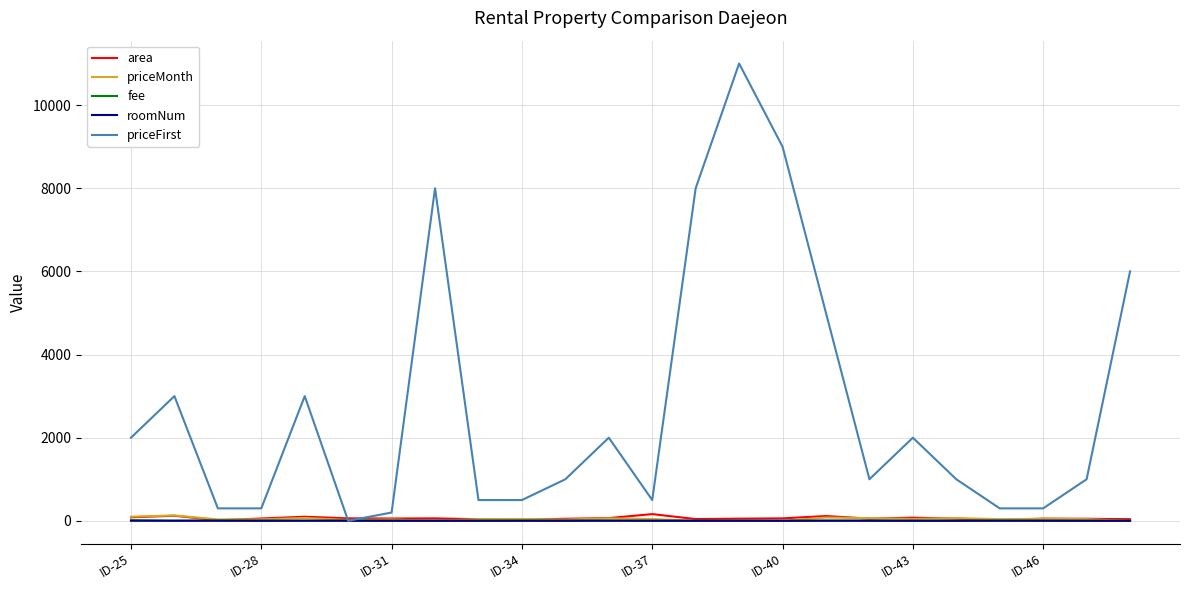

Which series has the largest range (max minus min)?

priceFirst